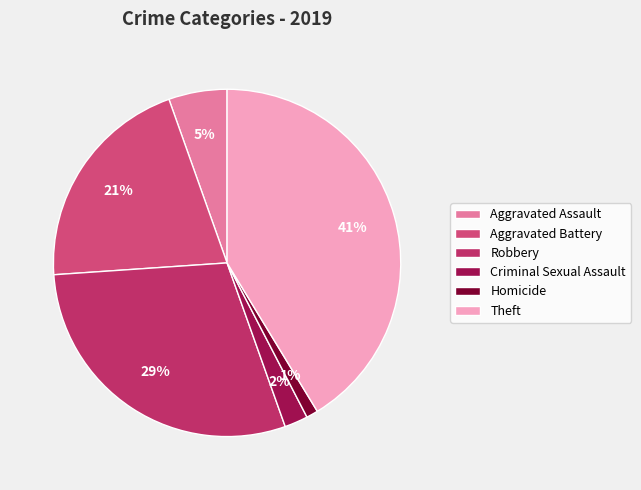

Is Aggravated Battery the majority of the pie?

No